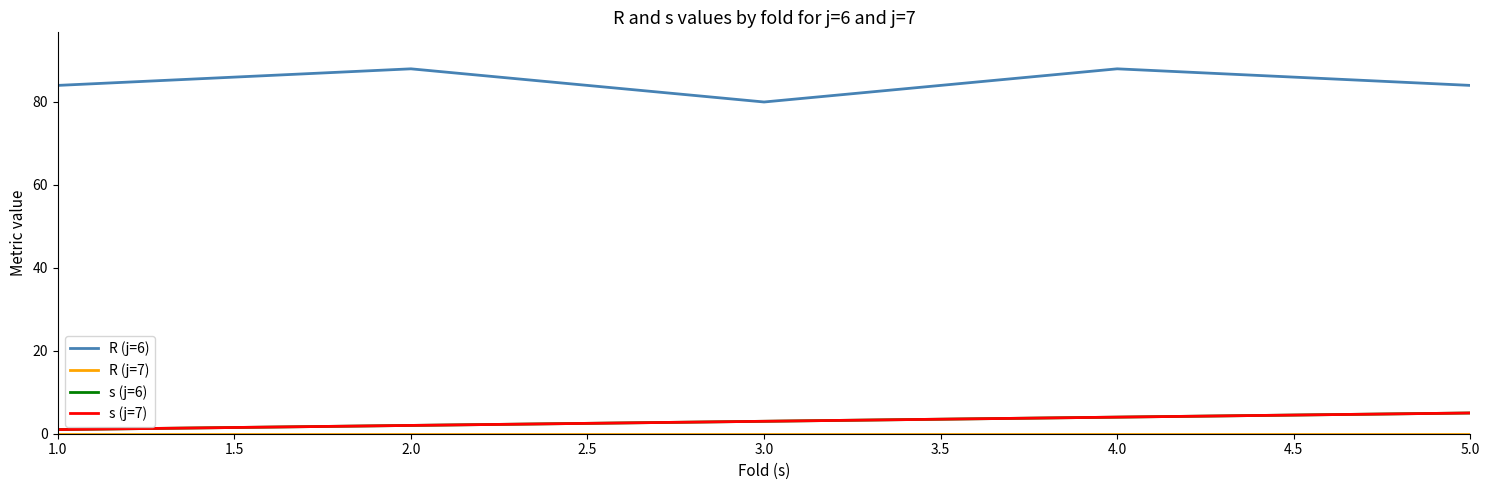

True or false: s (j=7) and R (j=7) cross at least once.

False